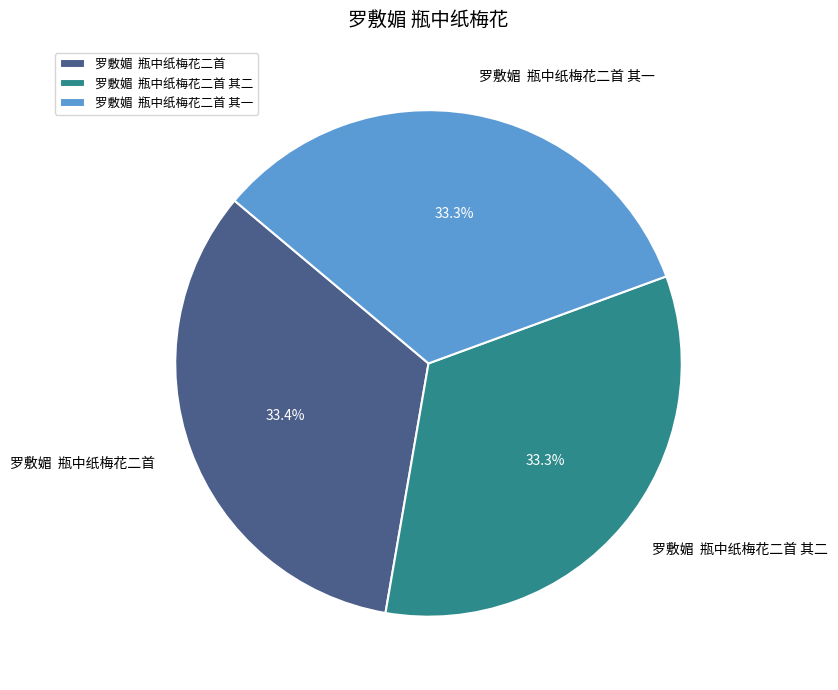

Does 罗敷媚 瓶中纸梅花二首 其一 represent more than half of the total?

No